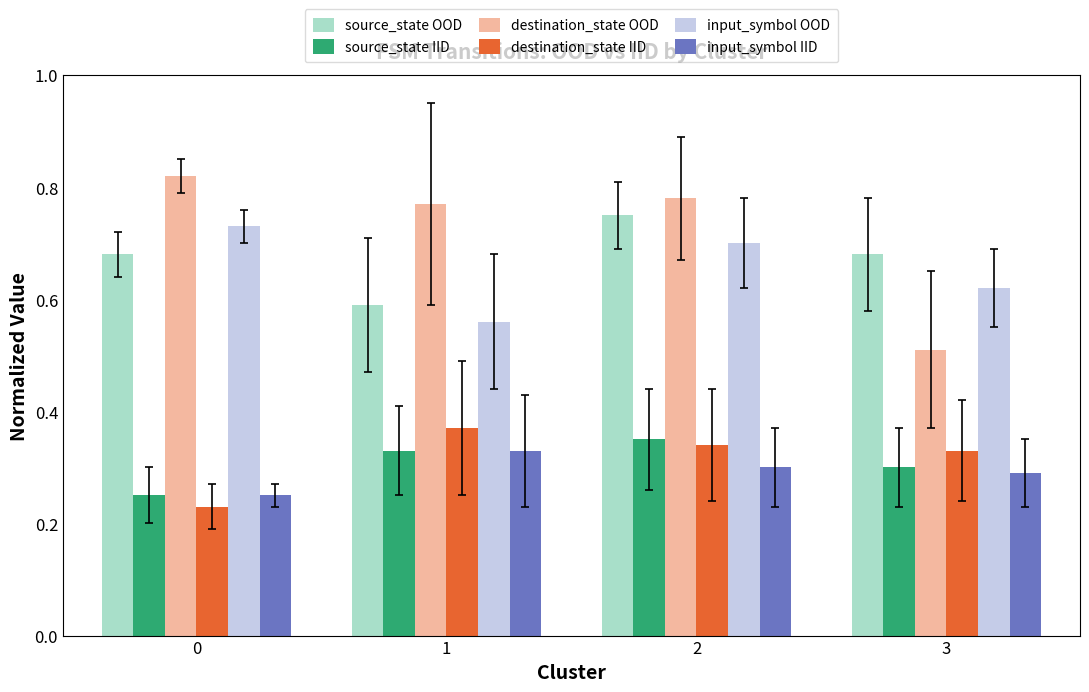

What is the sum of all destination_state OOD values?

2.9